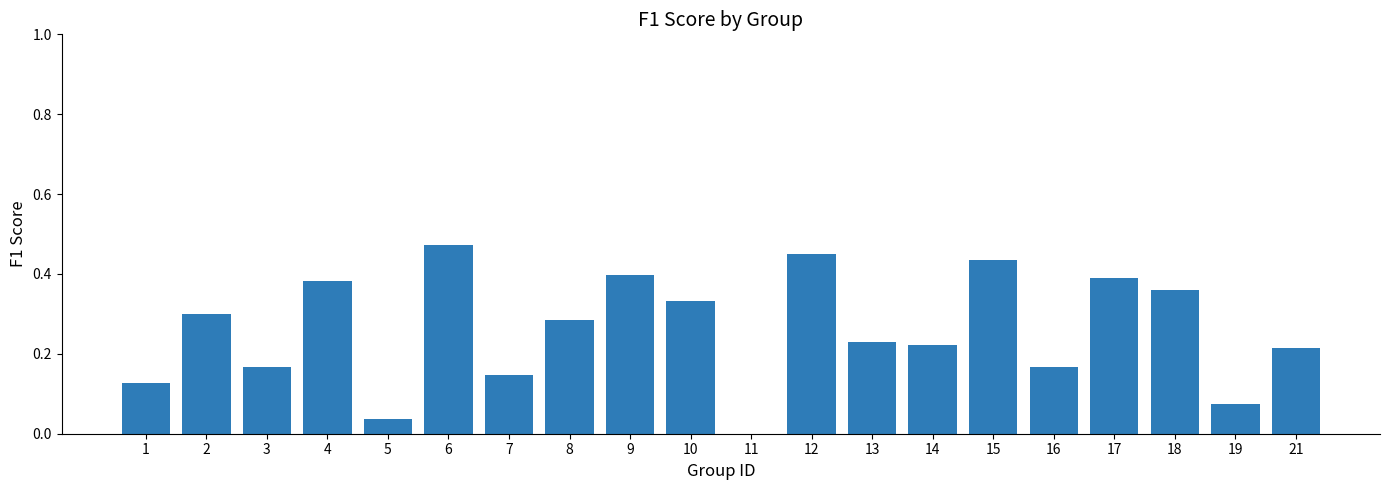

True or false: the data shows 0.3 at 6.

False